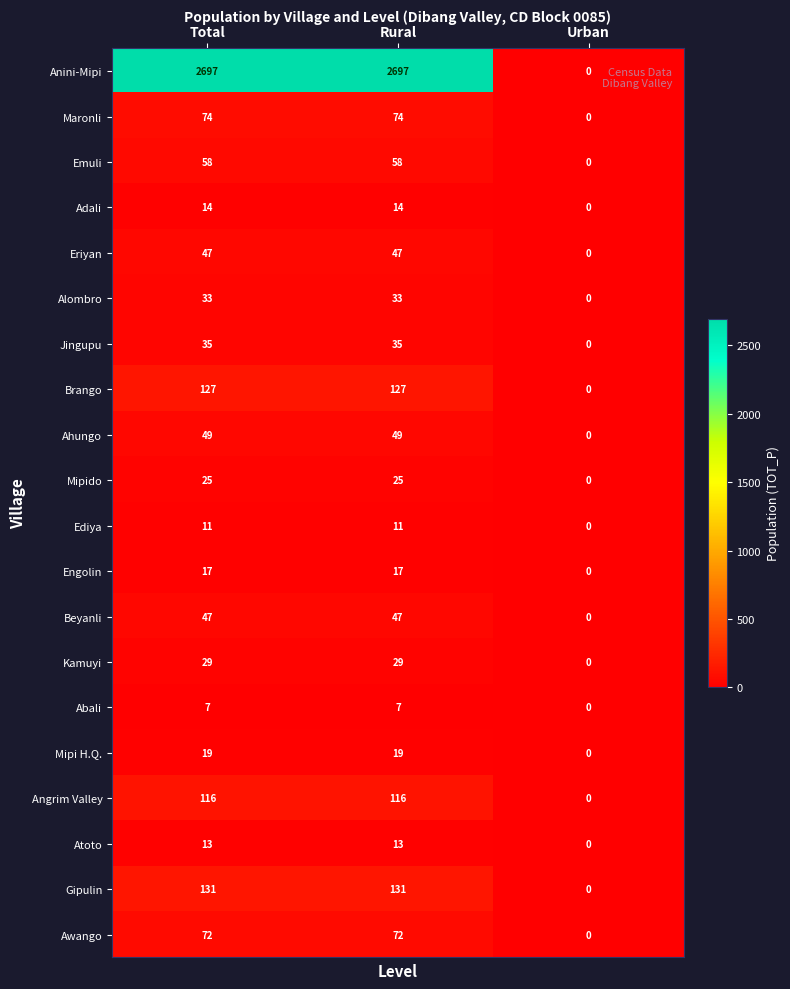

Is it true that Ediya equals 11 at Rural?

True